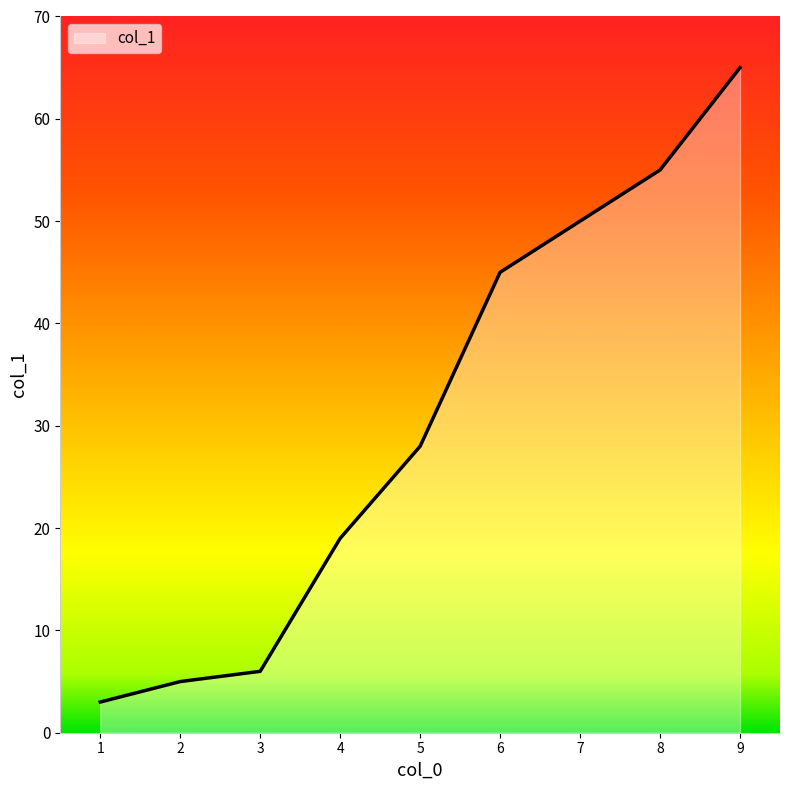

How many lines are shown in the chart?

1